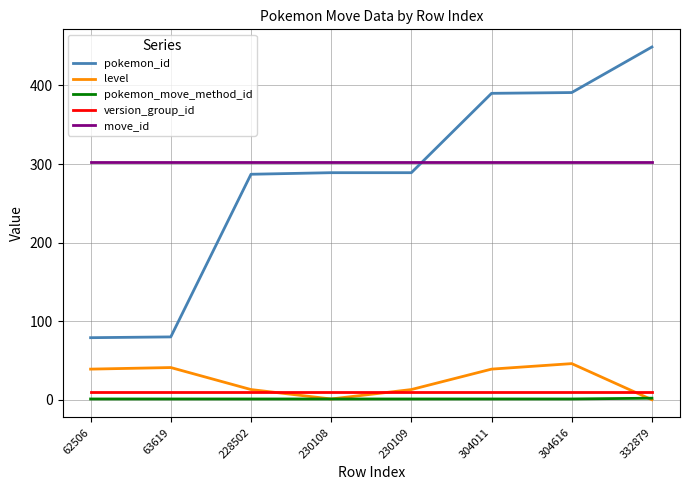

Rank the series at 304616 from lowest to highest value.

pokemon_move_method_id, version_group_id, level, move_id, pokemon_id